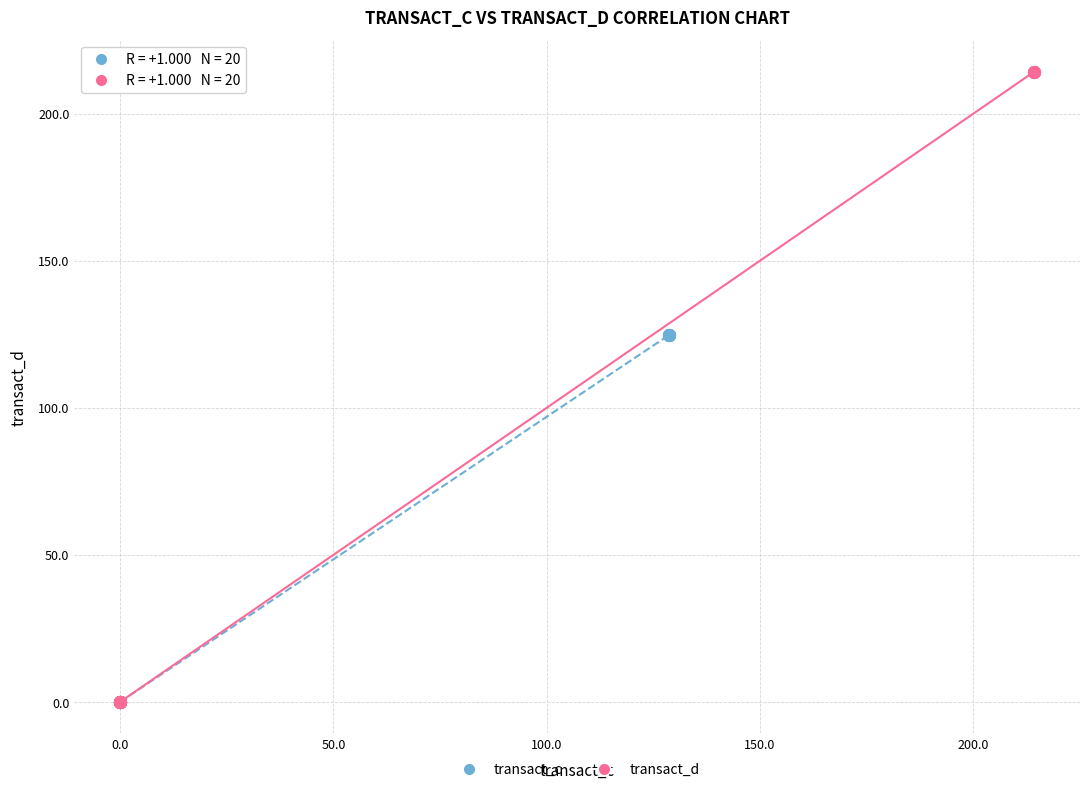

Which series has the widest spread of Y values?

transact_d